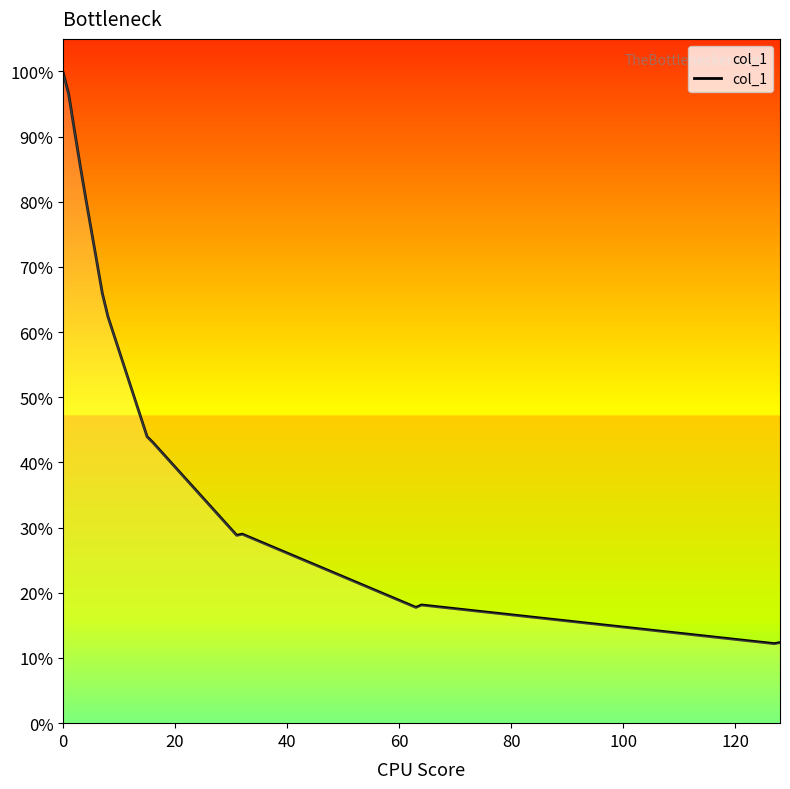

Does the chart have visible grid lines?

No